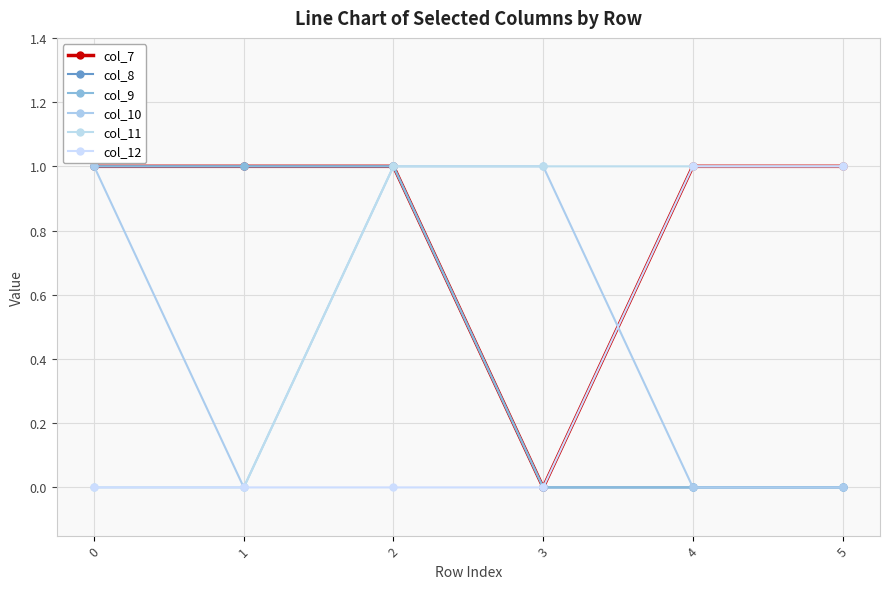

At 1, list the series in order from largest to smallest.

col_7, col_8, col_9, col_10, col_11, col_12